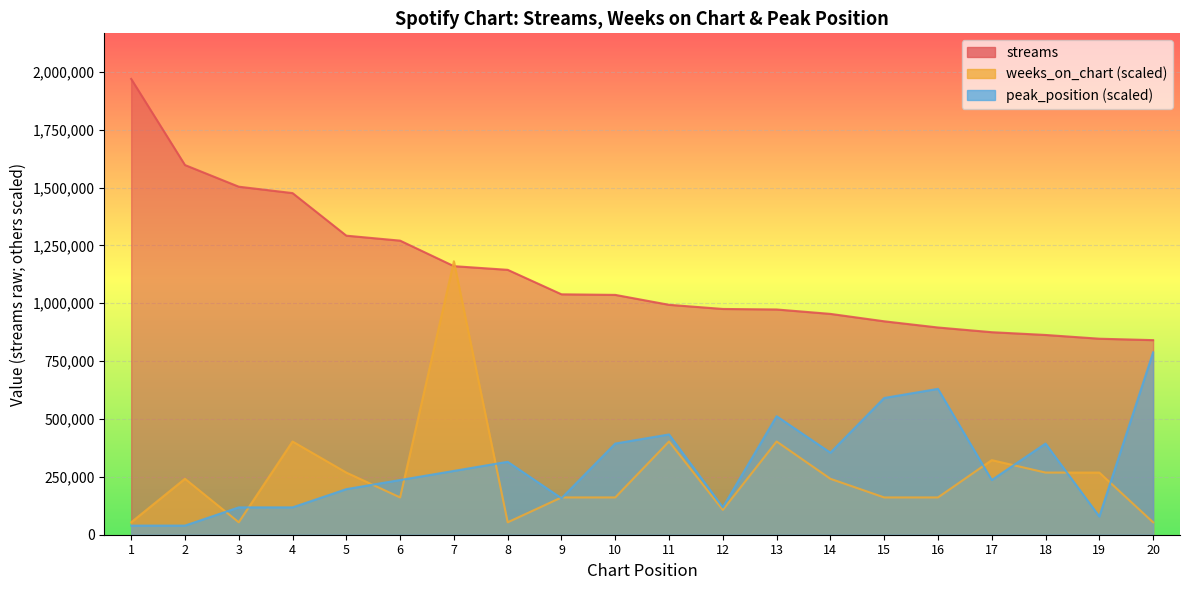

What is the total value across all series at 20?

1682067.9